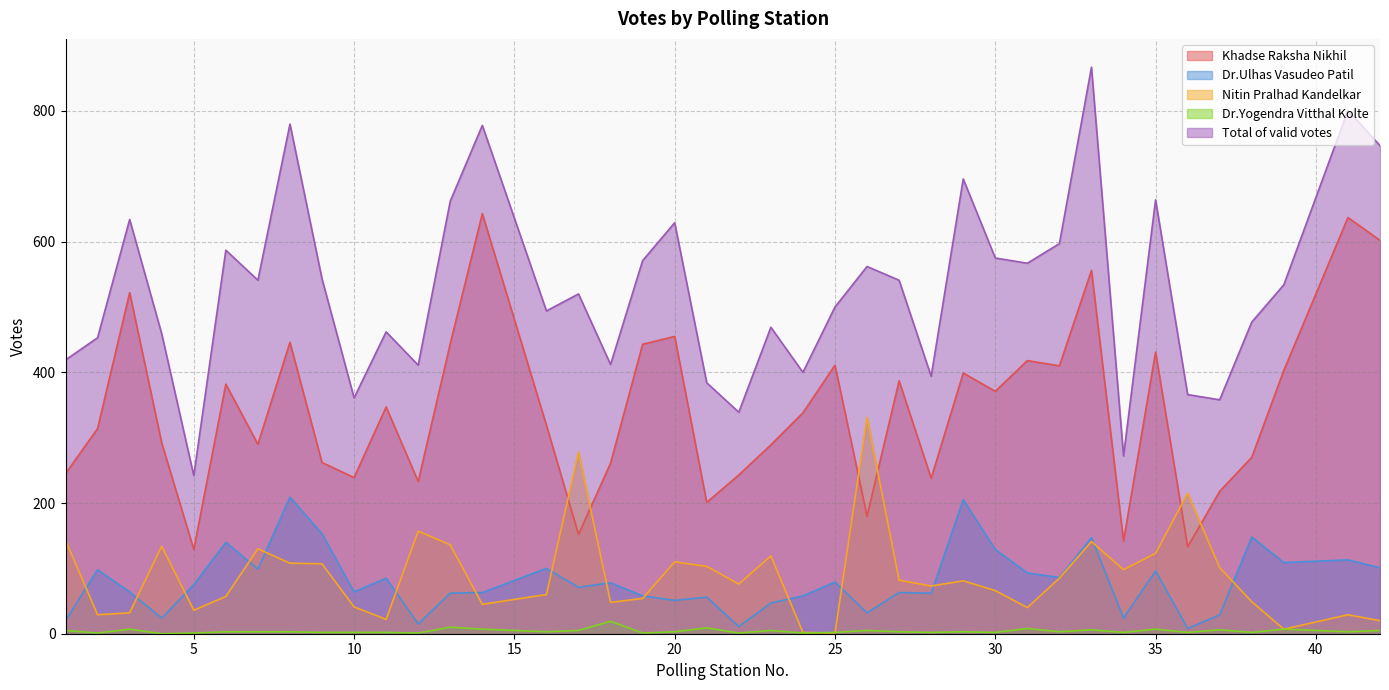

How many lines are shown in the chart?

5